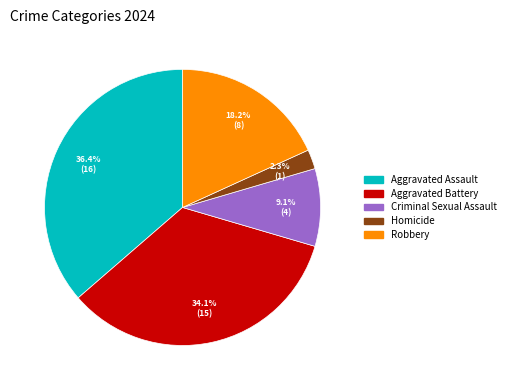

The Criminal Sexual Assault slice represents 16% of the pie. True or false?

False